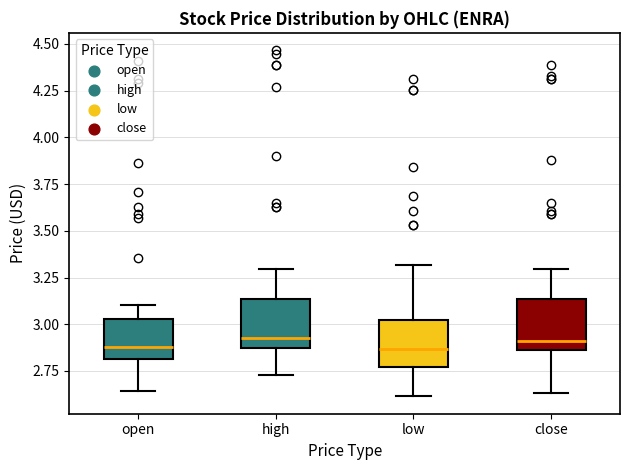

Reading left to right, read every box against the y-axis: the position of its median line, the range the box covers, and the ends of its whiskers. The values are not printed on the chart, so give them approximately, as read against the axis.

open: median 2.90, box 2.80 to 3.05, whiskers 2.65 to 3.10
high: median 2.95, box 2.85 to 3.15, whiskers 2.75 to 3.30
low: median 2.85, box 2.75 to 3.00, whiskers 2.60 to 3.30
close: median 2.90, box 2.85 to 3.15, whiskers 2.65 to 3.30